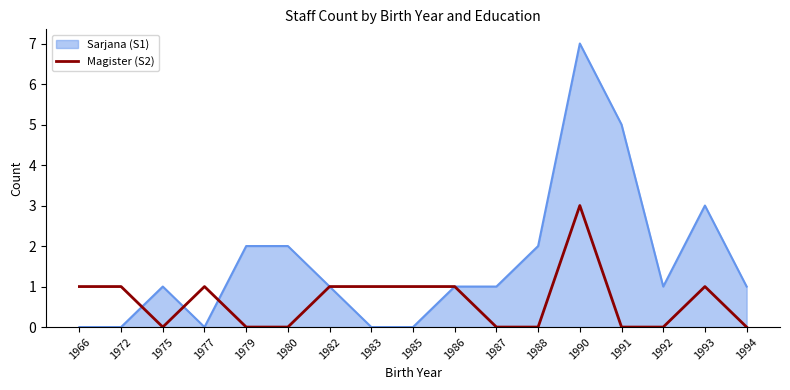

Which series has the widest spread of values?

Sarjana (S1)